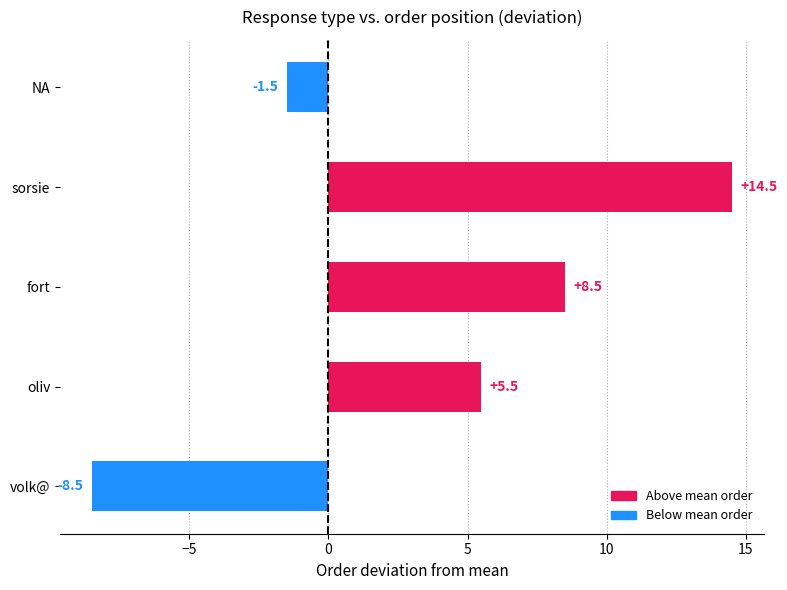

What is the greatest value displayed?

14.5